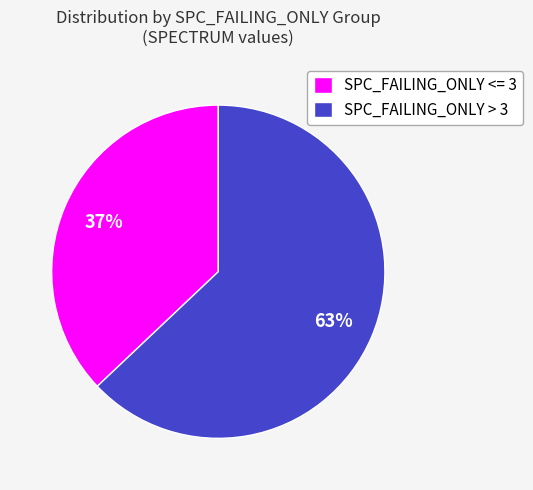

What percentage is the SPC_FAILING_ONLY <= 3 slice, to the nearest percent?

37%